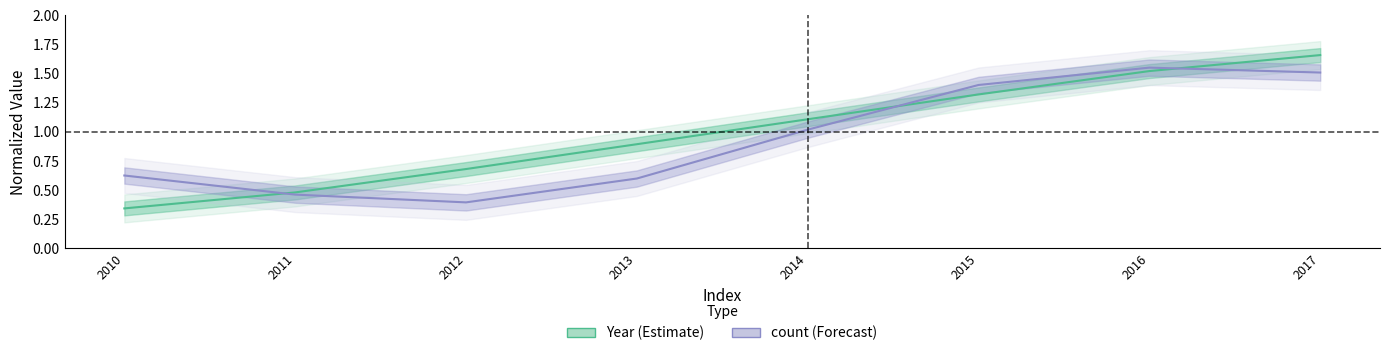

Rank the categories by count value from highest to lowest.

2016, 2017, 2015, 2014, 2010, 2013, 2011, 2012